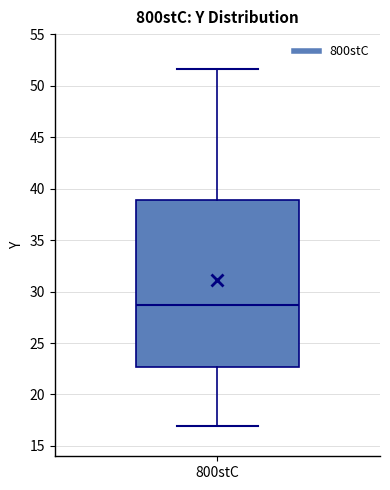

Read this box plot against the y-axis: the position of the median line, the range covered by the box, and the ends of both whiskers. The values are not printed on the chart, so give them approximately, as read against the axis.

median 28.5, box 22.5 to 39.0, whiskers 17.0 to 51.5